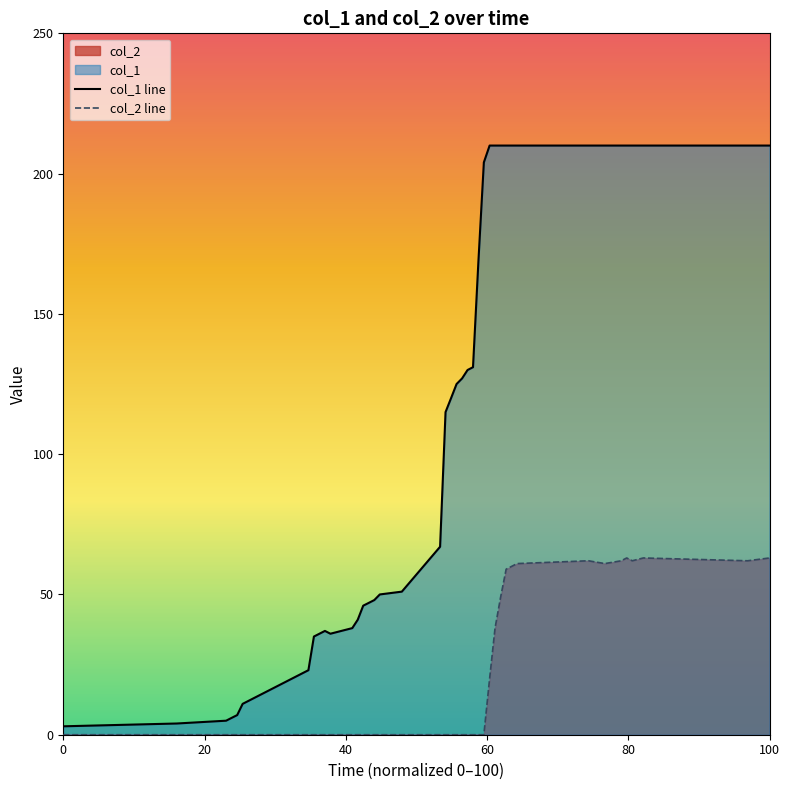

What is the maximum value shown in the chart?

210